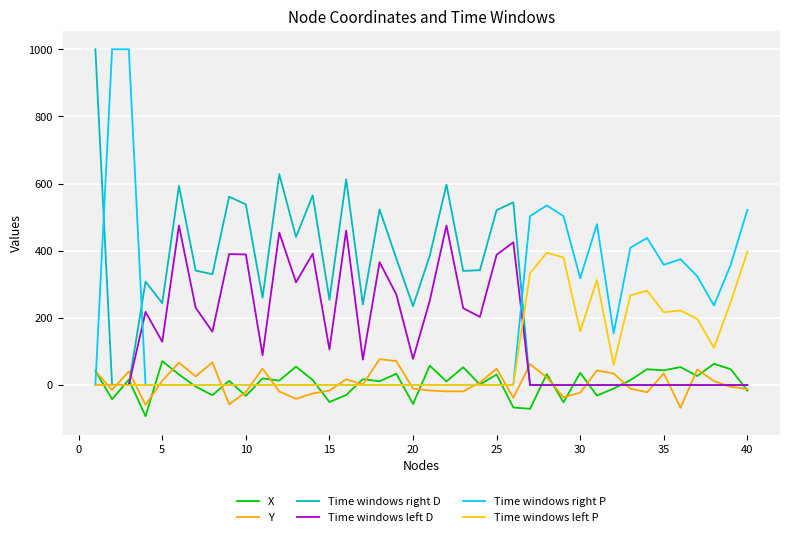

Does the chart display data point markers on the line(s)?

No